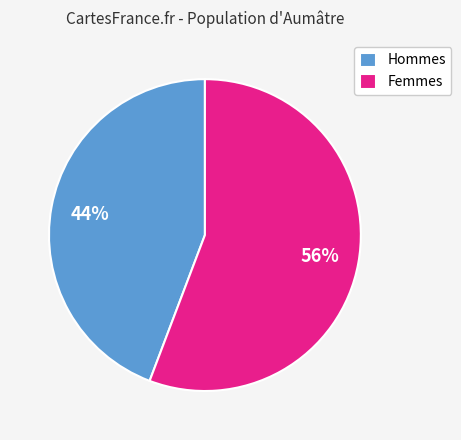

How many slices are in this pie chart?

2